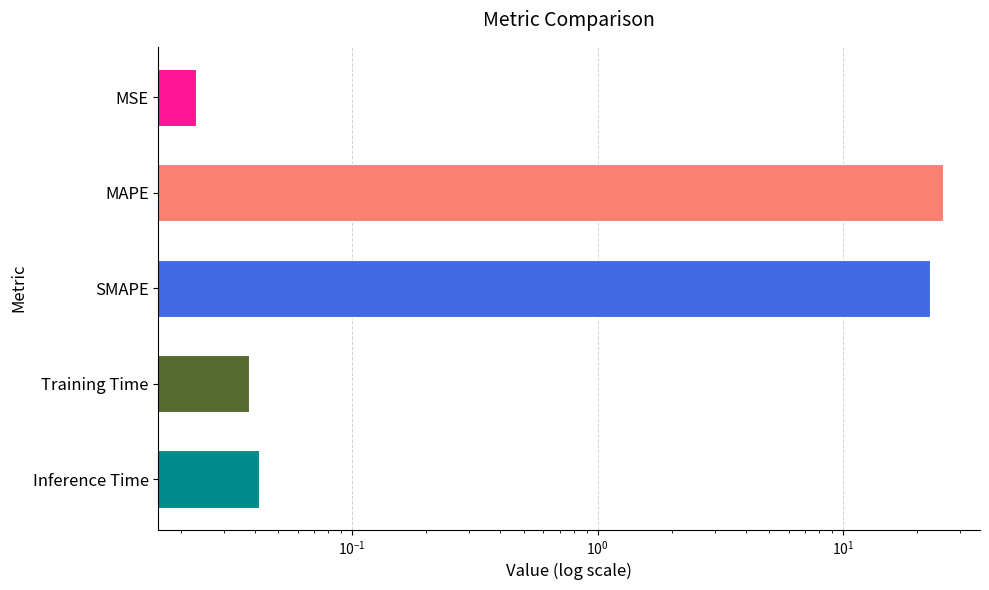

Reading right to left, list all the values displayed in this chart.

0.0	0.0	22.5	25.4	0.0